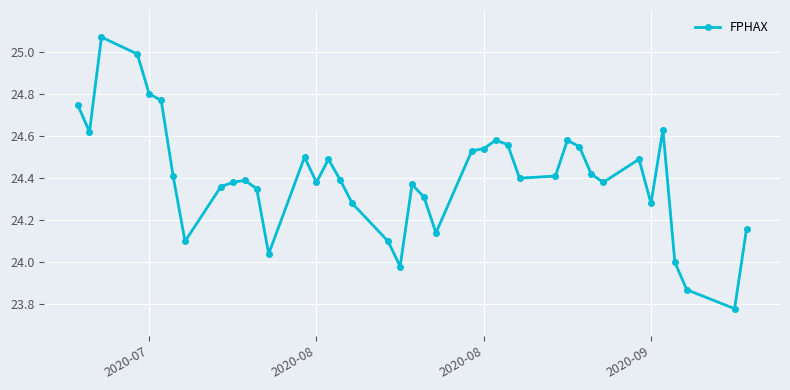

What is the difference between the maximum and minimum values?

1.3